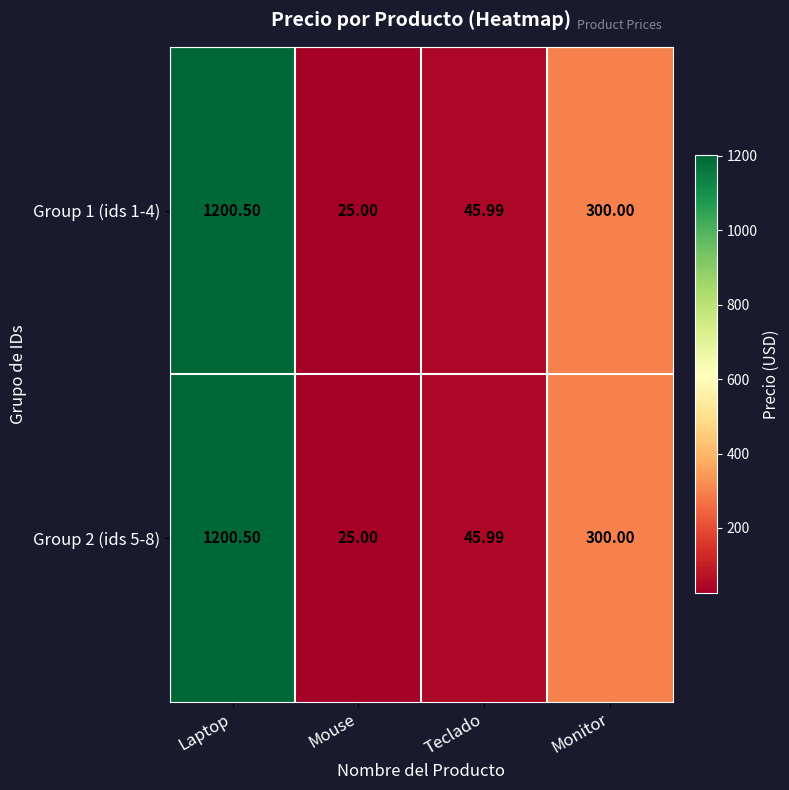

Rank the categories by Group 1 (ids 1-4) value from lowest to highest.

Mouse, Teclado, Monitor, Laptop